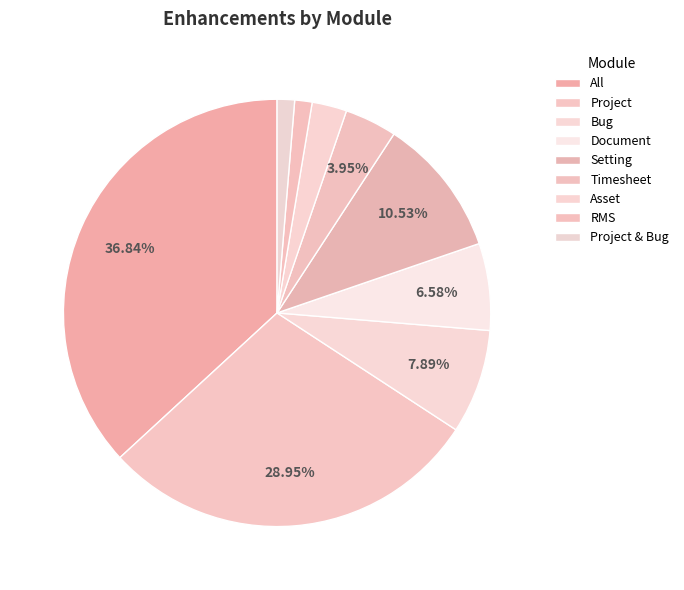

Is Bug the majority of the pie?

No